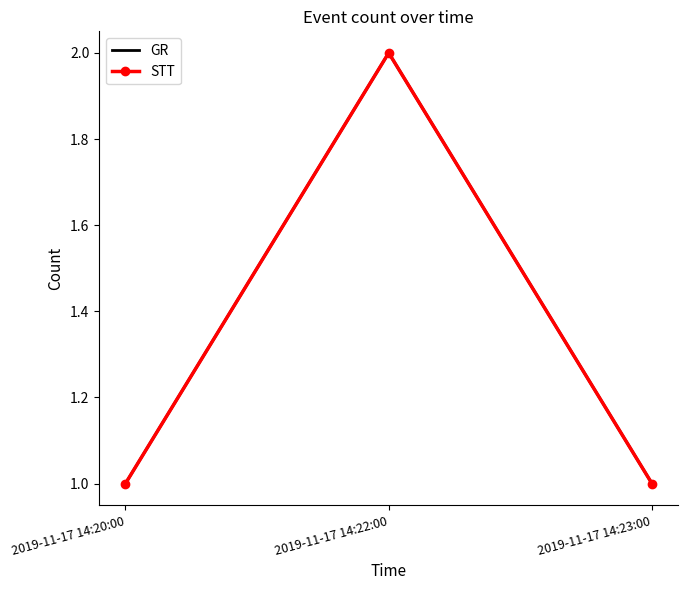

Rank the categories by GR value from highest to lowest.

2019-11-17 14:22:00, 2019-11-17 14:20:00, 2019-11-17 14:23:00